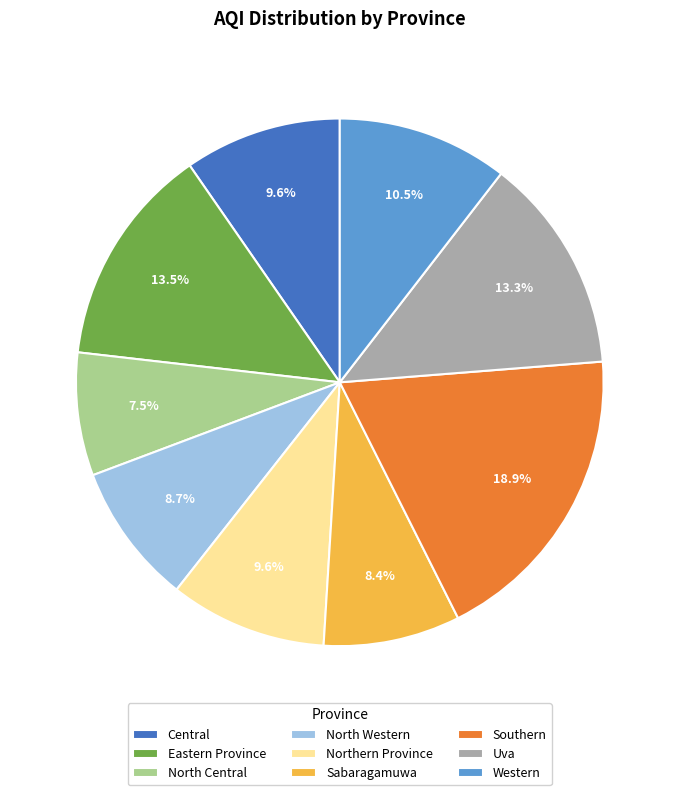

What percentage is NOT represented by Central?

90.4%